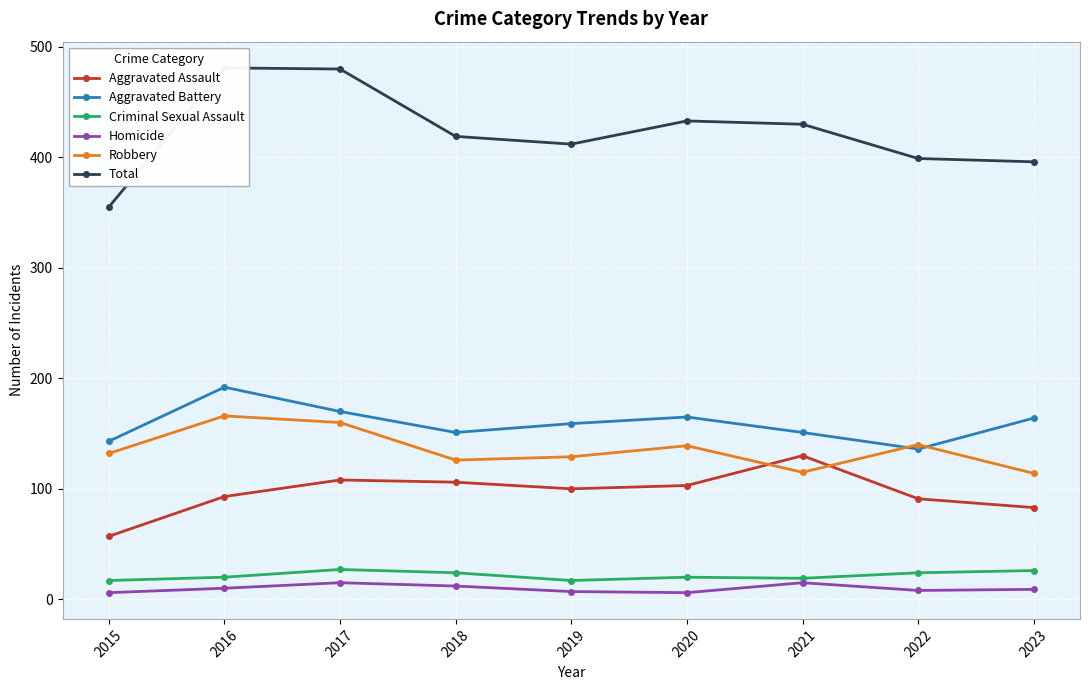

What is the difference between the maximum and second lowest values in the Total series?

85